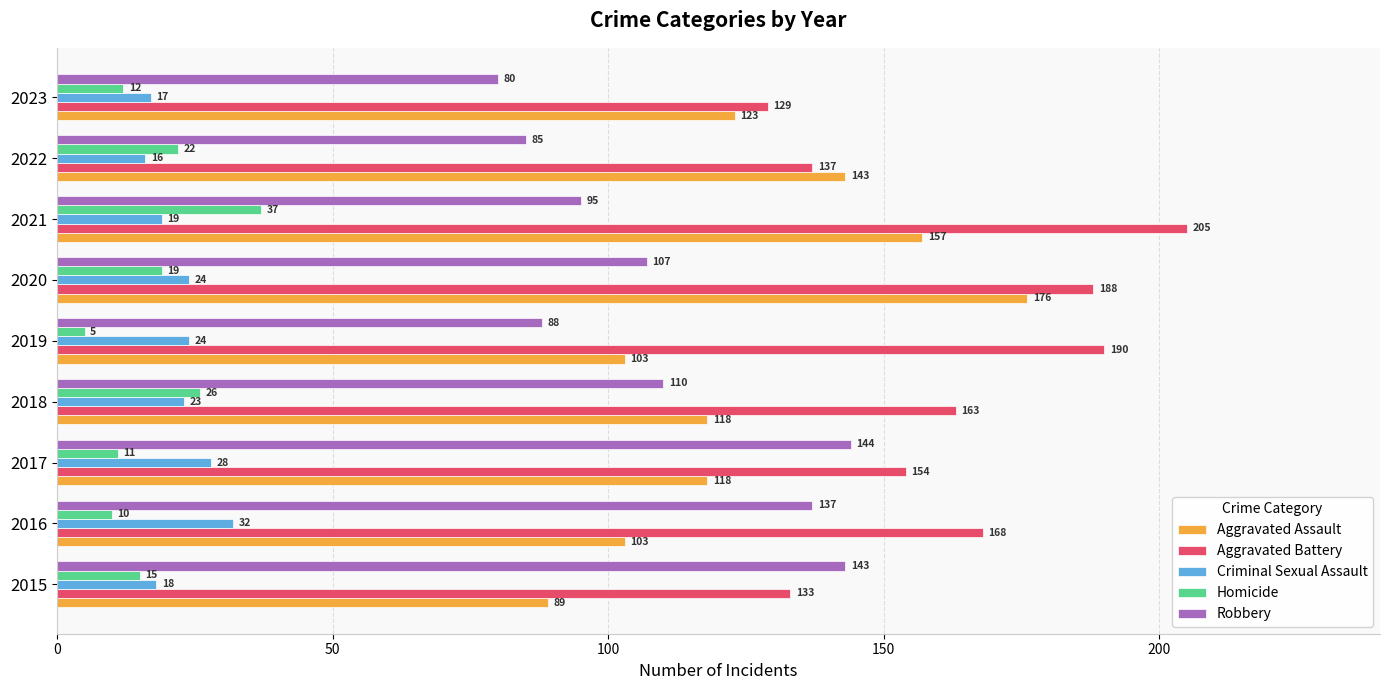

What is the difference between the maximum and minimum values in the Criminal Sexual Assault series?

16